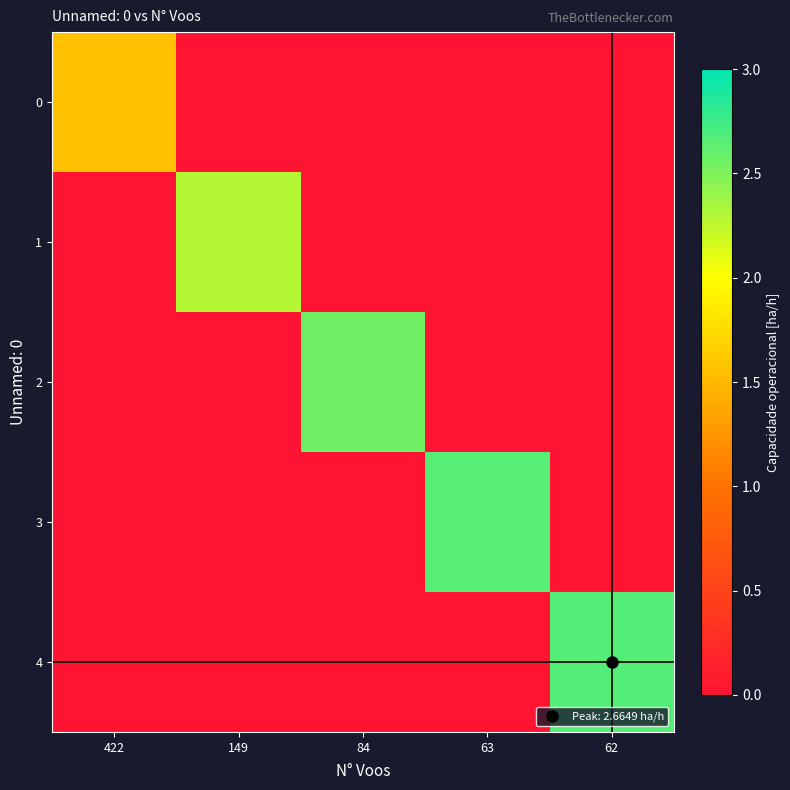

What is the total value across all series at 62?

2.7